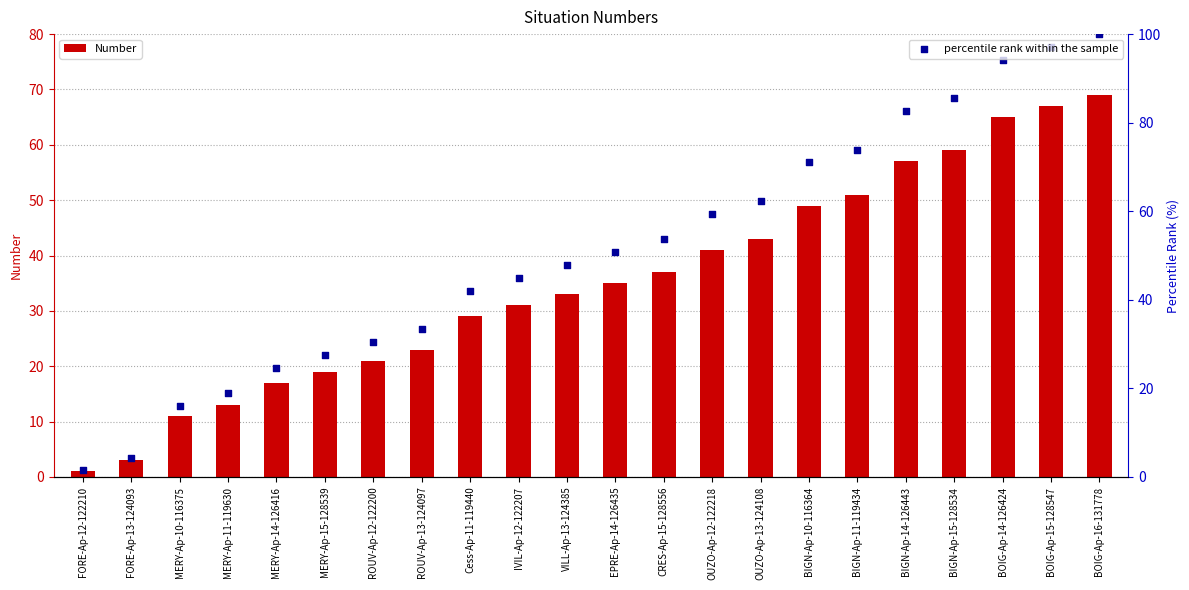

What are all the series names shown in the legend?

Number, percentile rank within the sample